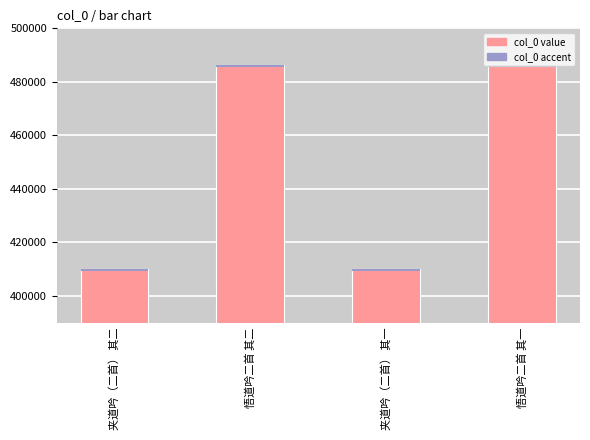

What is the sum of the values at 悟道吟二首 其一 and 悟道吟二首 其二?

972879